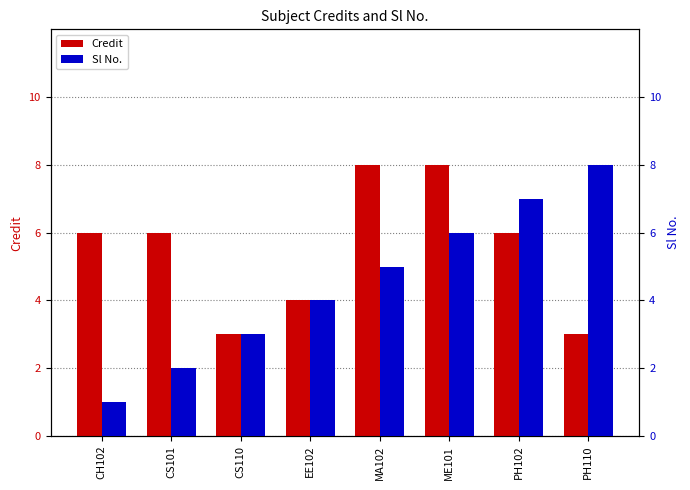

What is the difference between the maximum and minimum values in the Credit series?

5